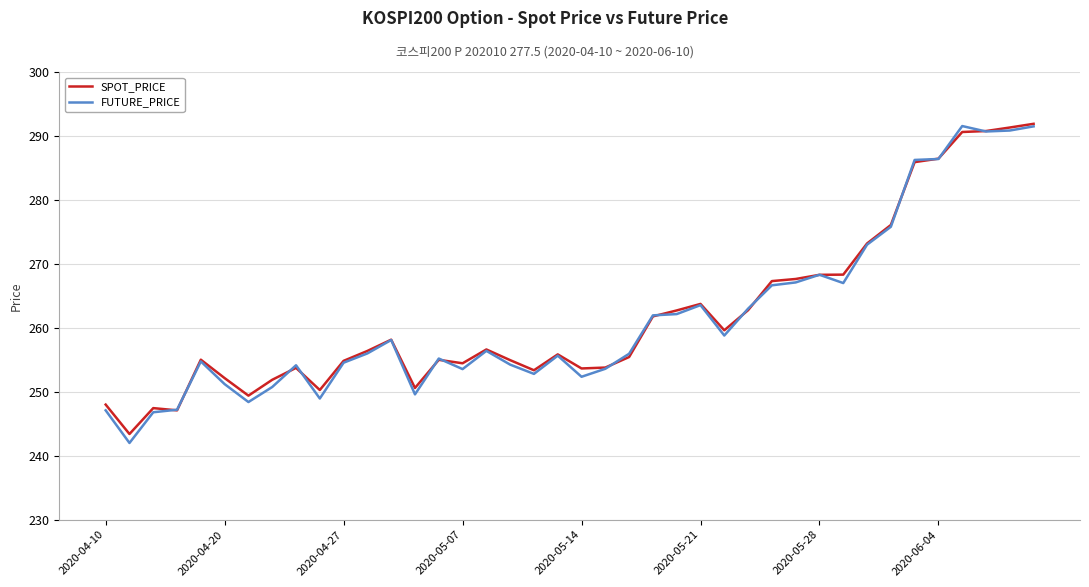

Which series has the largest range (max minus min)?

FUTURE_PRICE